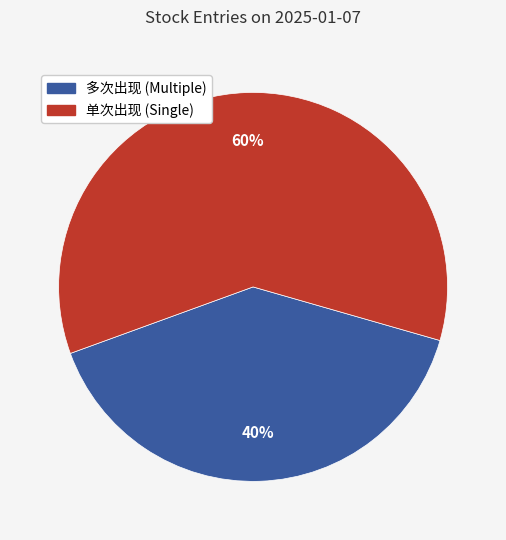

To the nearest percent, what is the average slice percentage?

50%